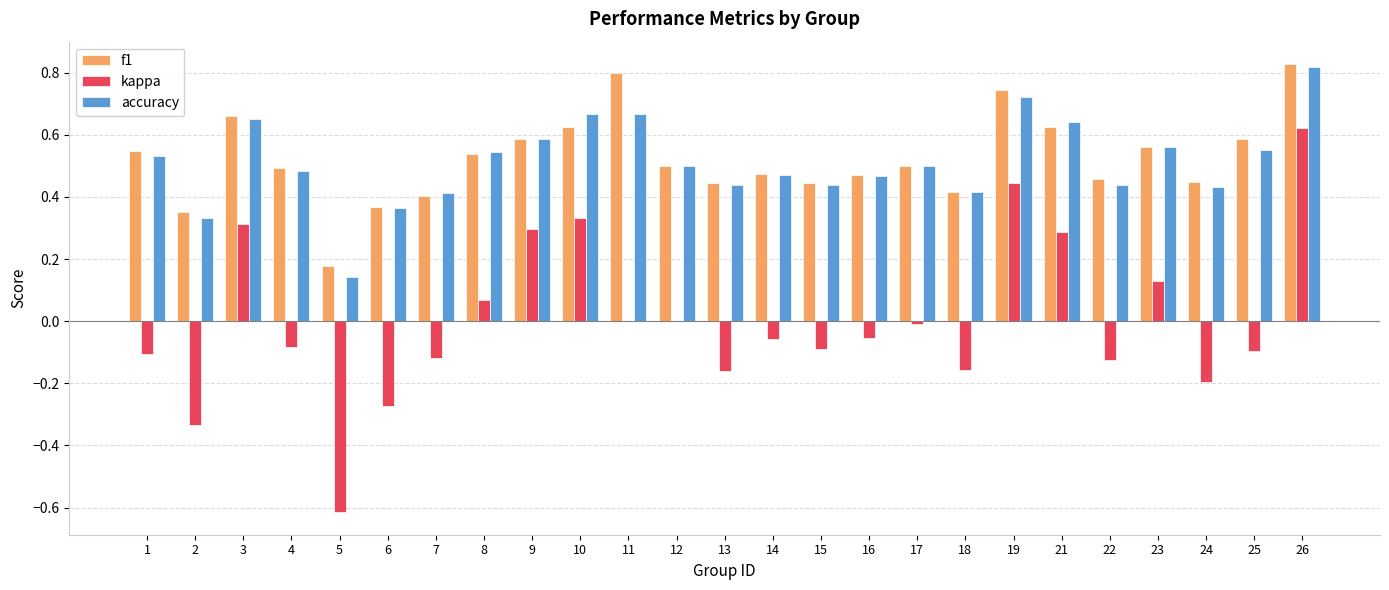

True or false: accuracy has a value of 0.4 at 15.

True